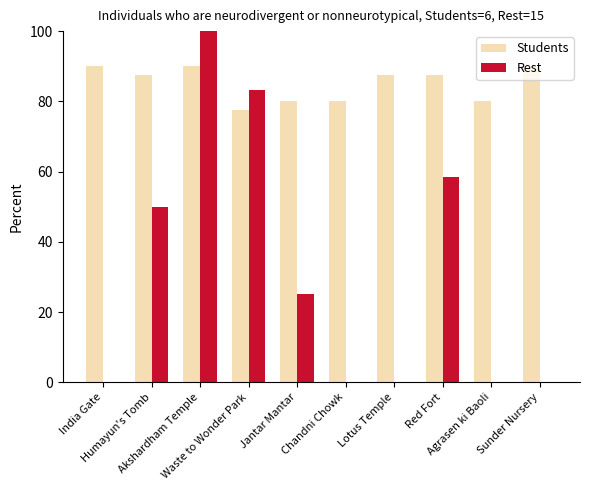

Is it true that Students equals 90.0 at Sunder Nursery?

True